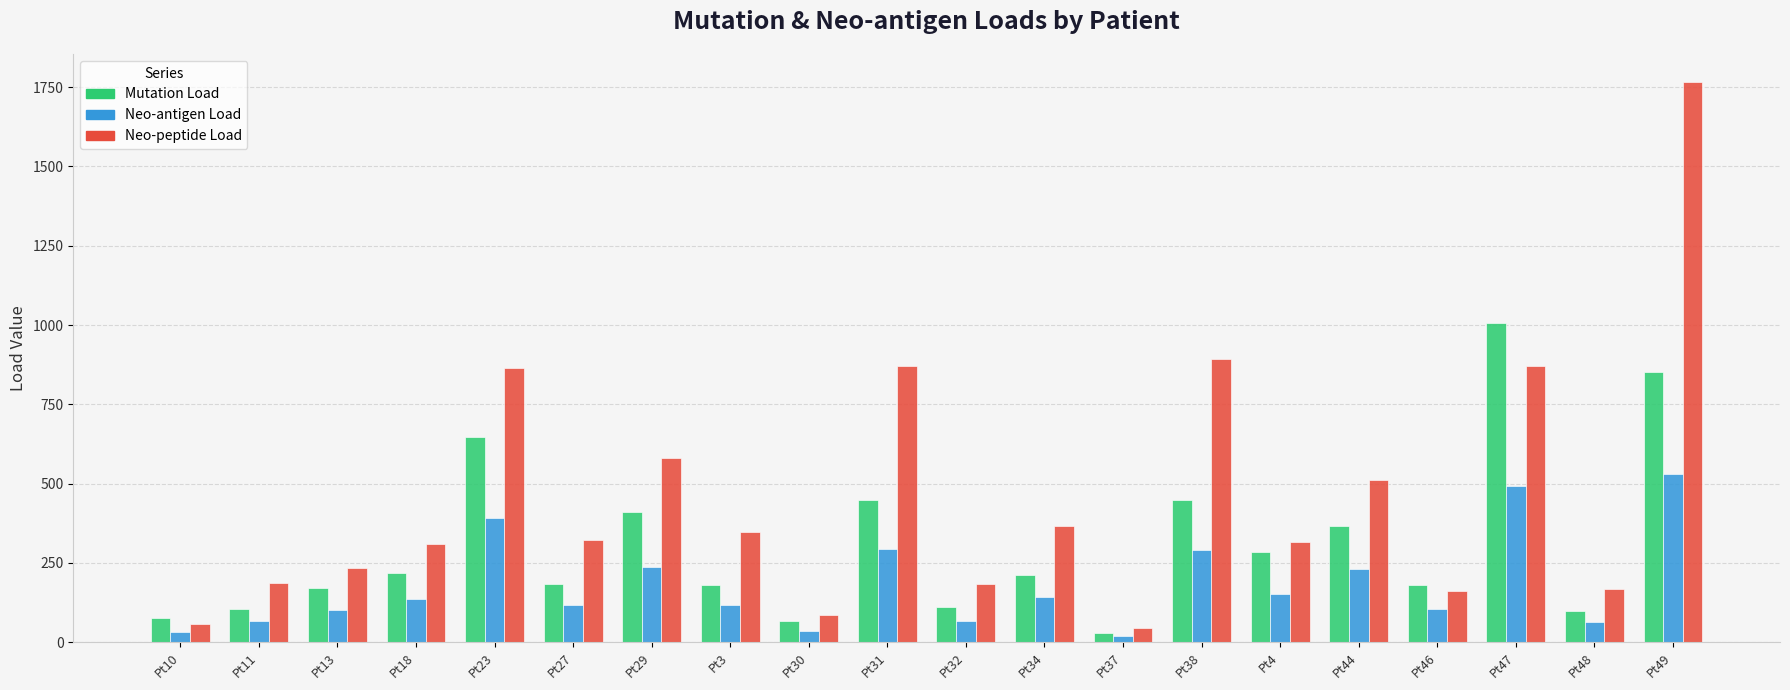

What is the maximum value shown in the chart?

1766